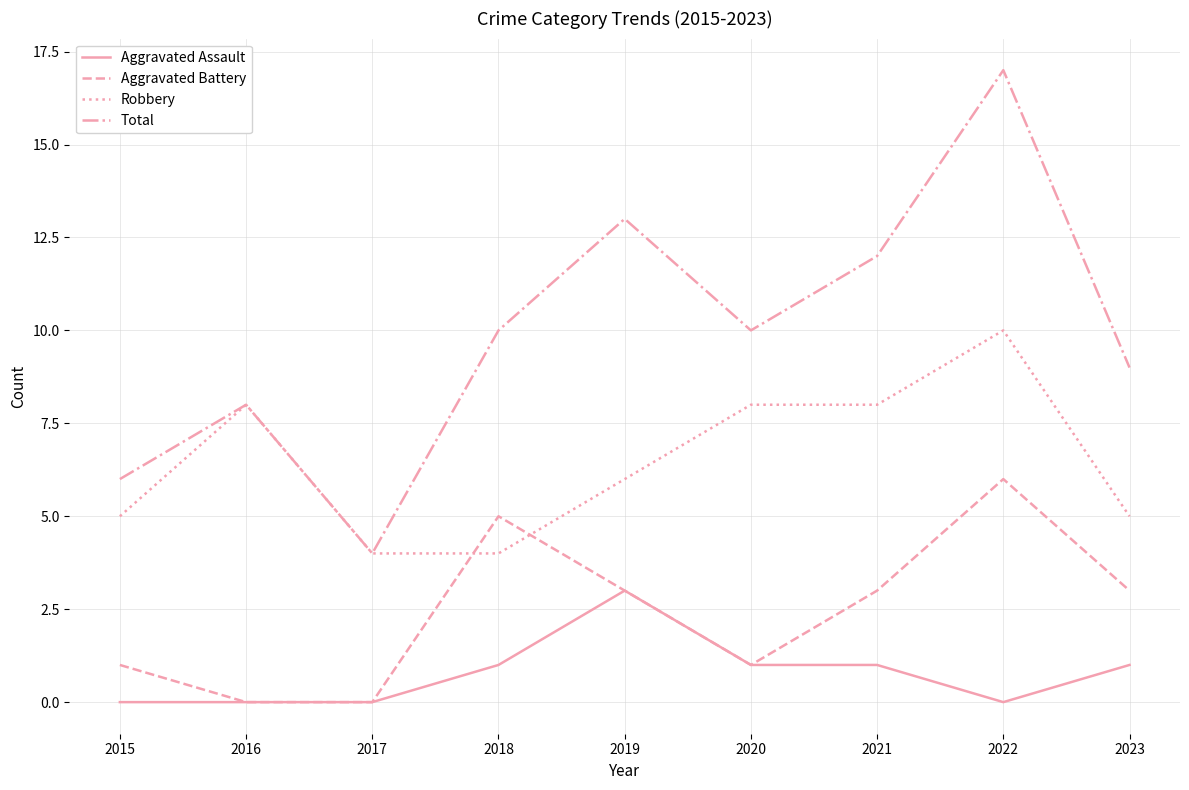

What is the highest value of the Total series?

17